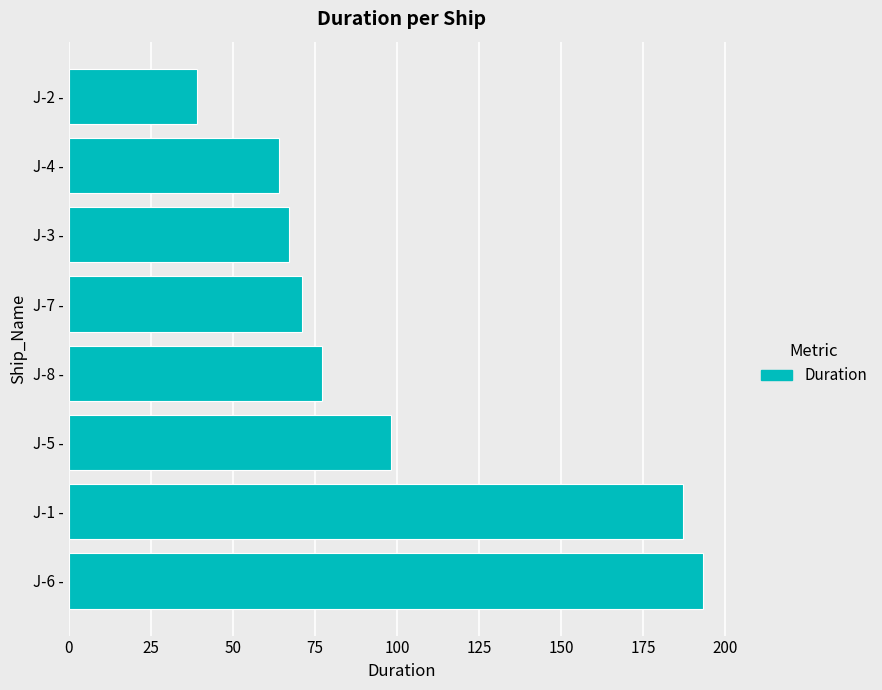

Reading top to bottom, extract all data points from this chart.

J-2 -=39	J-4 -=64	J-3 -=67	J-7 -=71	J-8 -=77	J-5 -=98	J-1 -=187	J-6 -=193